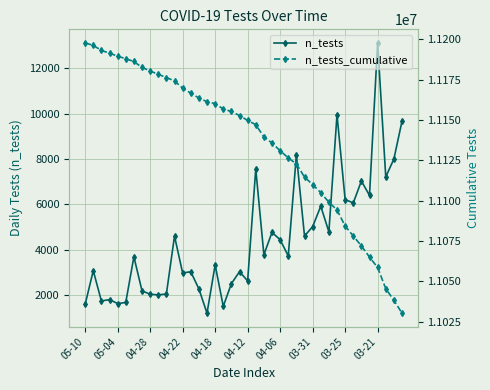

At which label does n_tests_cumulative first exceed 11152756?

05-10